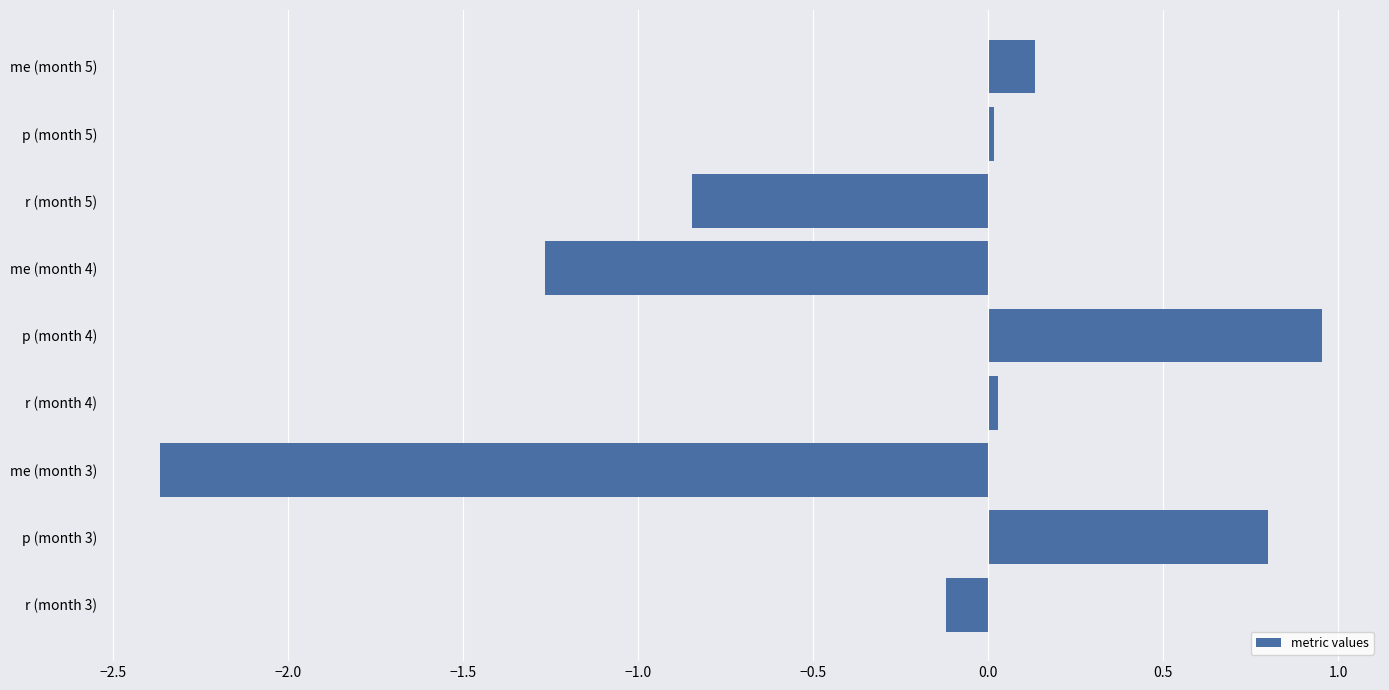

What is the difference between the maximum and second lowest values?

2.2